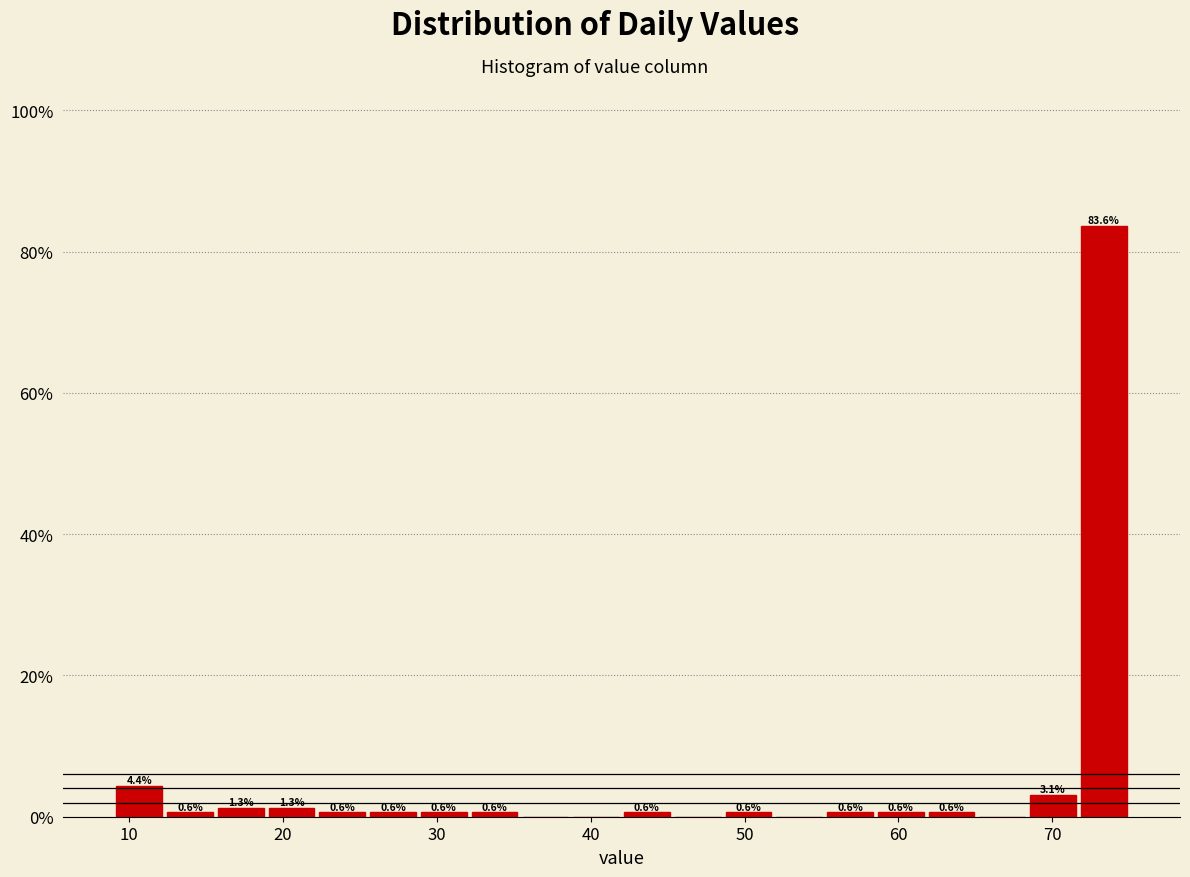

Around what value on the x-axis is the tallest bar? Give the approximate position of its centre, as read against the axis.

73